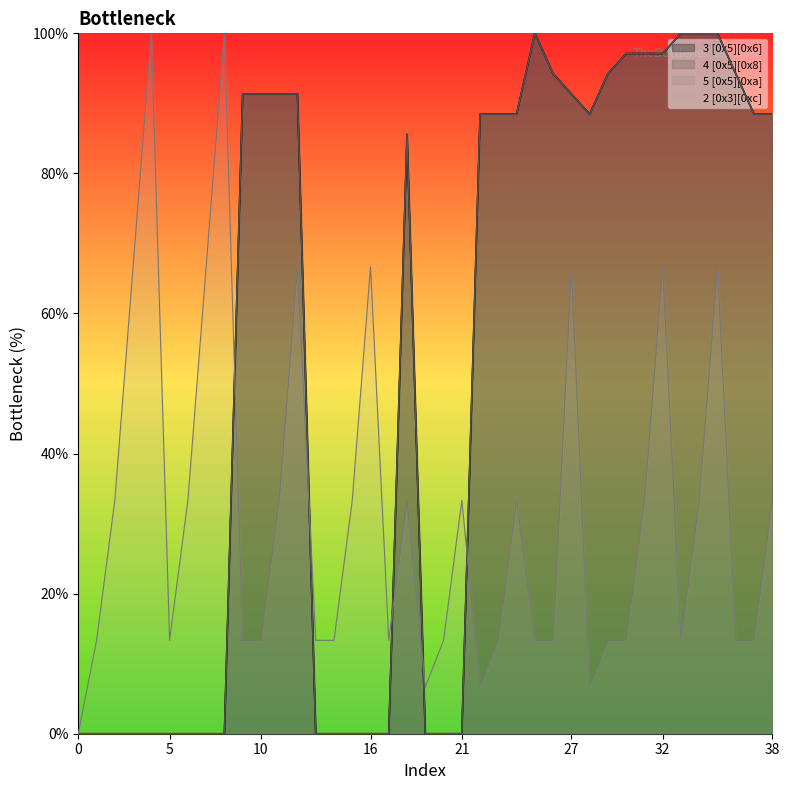

Reading left to right, what are all the values shown in this chart?

3 [0x5][0x6]: 0.0	0.0	0.0	0.0	0.0	0.0	0.0	0.0	0.0	91.3	91.3	91.3	91.3	0.0	0.0	0.0	0.0	0.0	85.6	0.0	0.0	0.0	88.5	88.5	88.5	100.0	94.2	91.3	88.5	94.2	97.1	97.1	97.1	100.0	100.0	100.0	94.2	88.5	88.5
4 [0x5][0x8]: 0.0	0.0	0.0	0.0	0.0	0.0	0.0	0.0	0.0	91.3	91.3	91.3	91.3	0.0	0.0	0.0	0.0	0.0	85.6	0.0	0.0	0.0	88.5	88.5	88.5	100.0	94.2	91.3	88.5	94.2	97.1	97.1	97.1	100.0	100.0	100.0	94.2	88.5	88.5
5 [0x5][0xa]: 0.0	0.0	0.0	0.0	0.0	0.0	0.0	0.0	0.0	91.3	91.3	91.3	91.3	0.0	0.0	0.0	0.0	0.0	85.6	0.0	0.0	0.0	88.5	88.5	88.5	100.0	94.2	91.3	88.5	94.2	97.1	97.1	97.1	100.0	100.0	100.0	94.2	88.5	88.5
2 [0x3][0xc]: 0.0	13.3	33.3	66.7	100.0	13.3	33.3	66.7	100.0	13.3	13.3	33.3	66.7	13.3	13.3	33.3	66.7	13.3	33.3	6.7	13.3	33.3	6.7	13.3	33.3	13.3	13.3	66.7	6.7	13.3	13.3	33.3	66.7	13.3	33.3	66.7	13.3	13.3	33.3